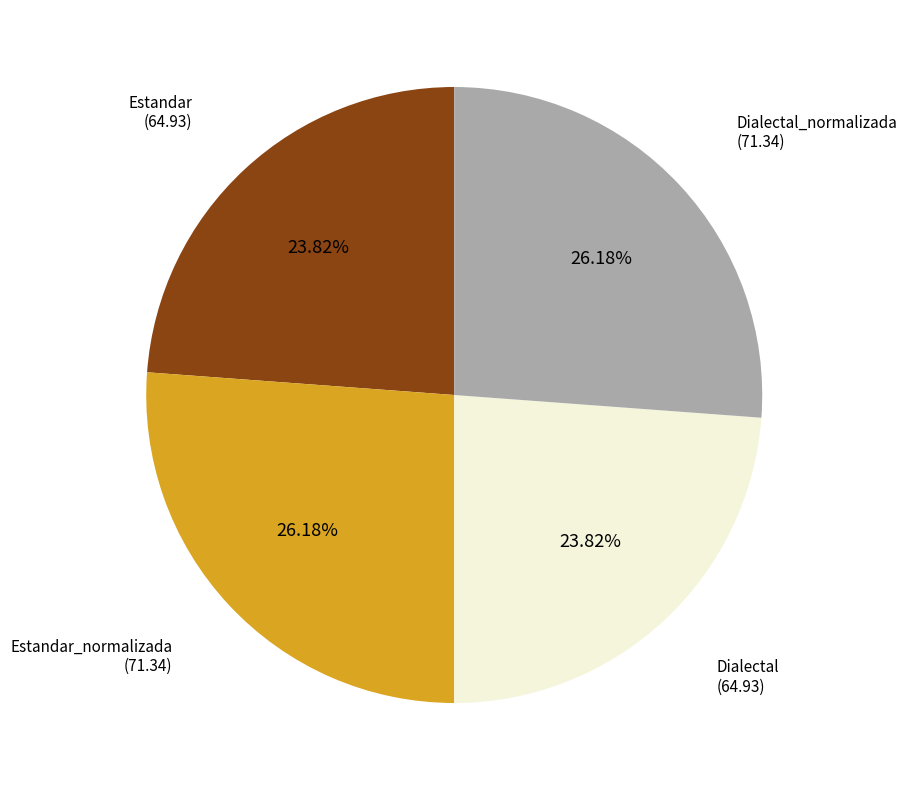

Is there any slice that represents more than half of the pie?

No